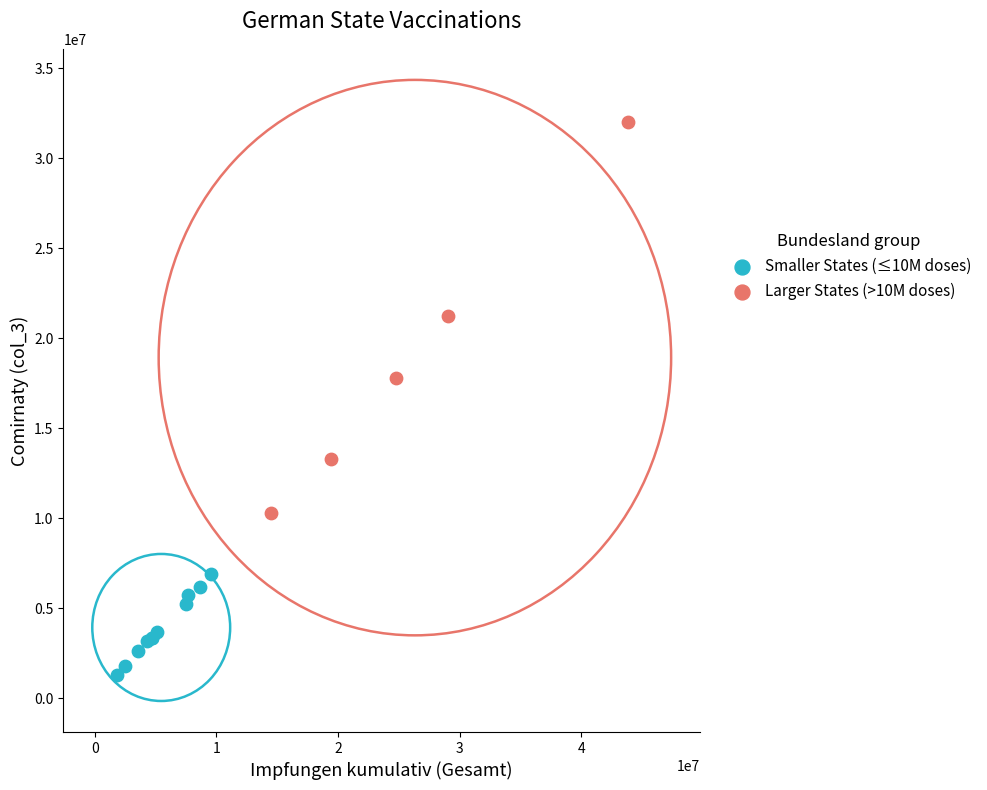

Which series contains the highest Y value?

Larger States (>10M doses)